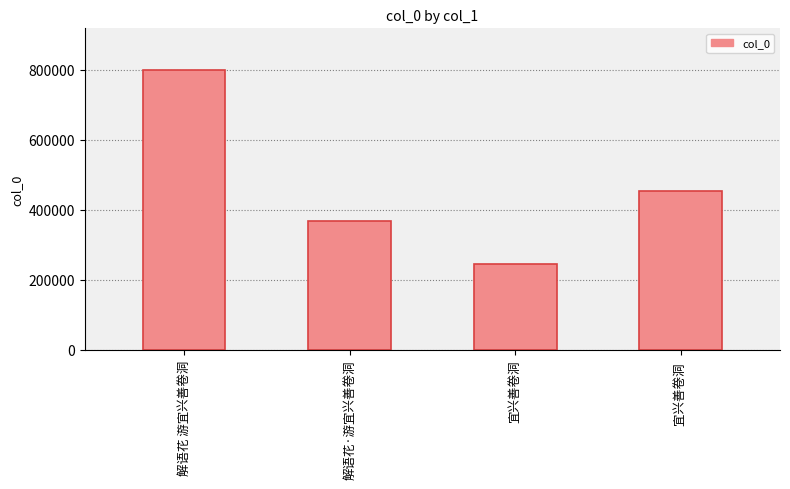

Reading right to left, extract all data points from this chart.

宜兴善卷洞 =452620	宜兴善卷洞=246077	解语花·游宜兴善卷洞=367556	解语花 游宜兴善卷洞=798883